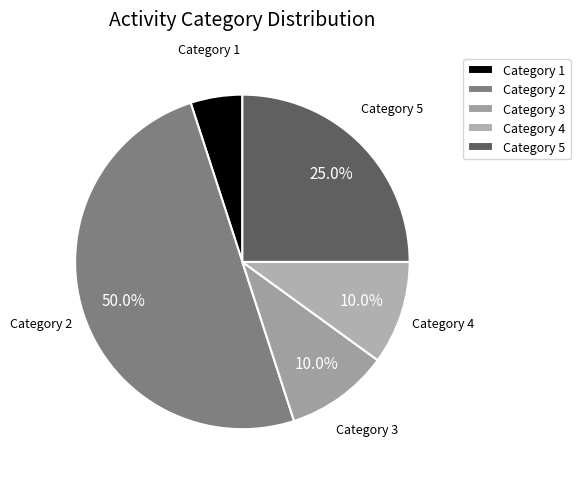

Count the number of slices in the pie.

5